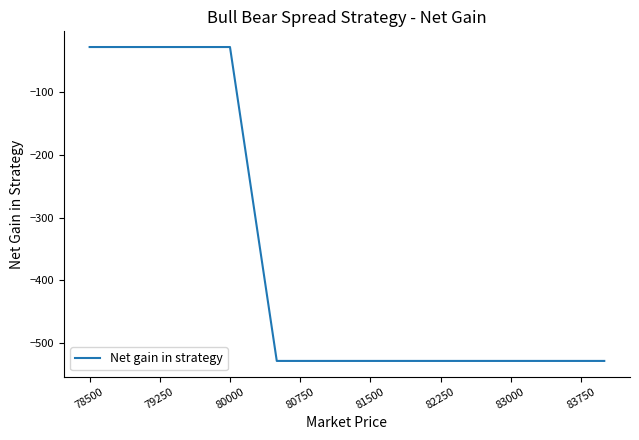

Is this an area chart (filled region under the line)?

No